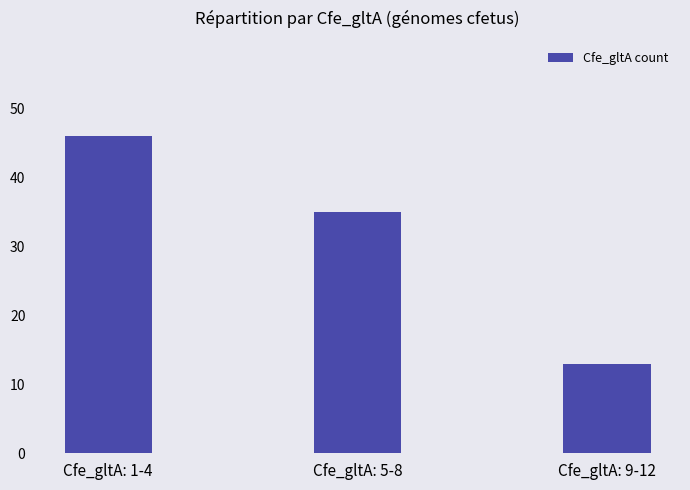

What is the label of the 3rd bar from the right?

Cfe_gltA: 1-4